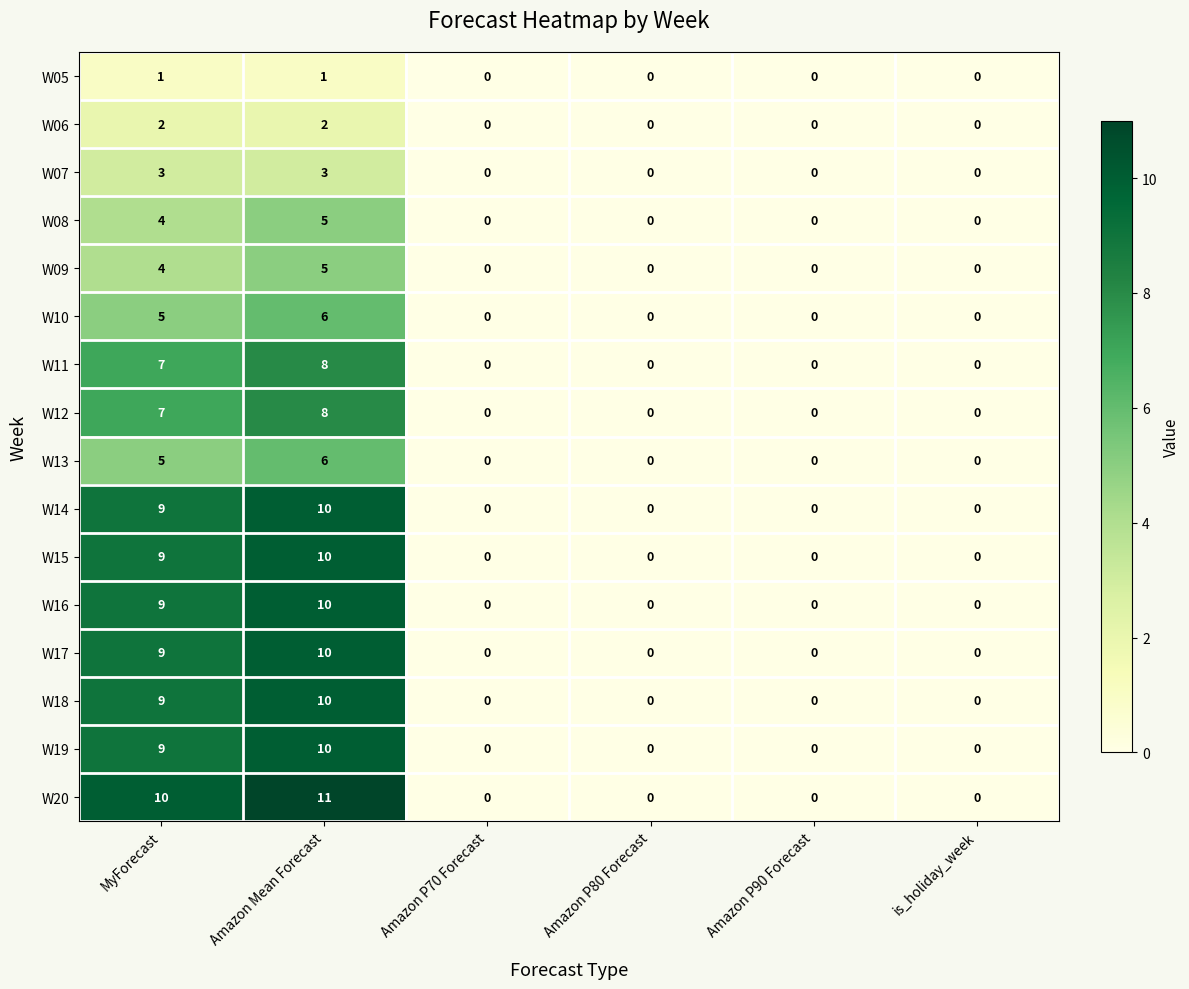

Which label corresponds to the largest value in the chart?

Amazon Mean Forecast